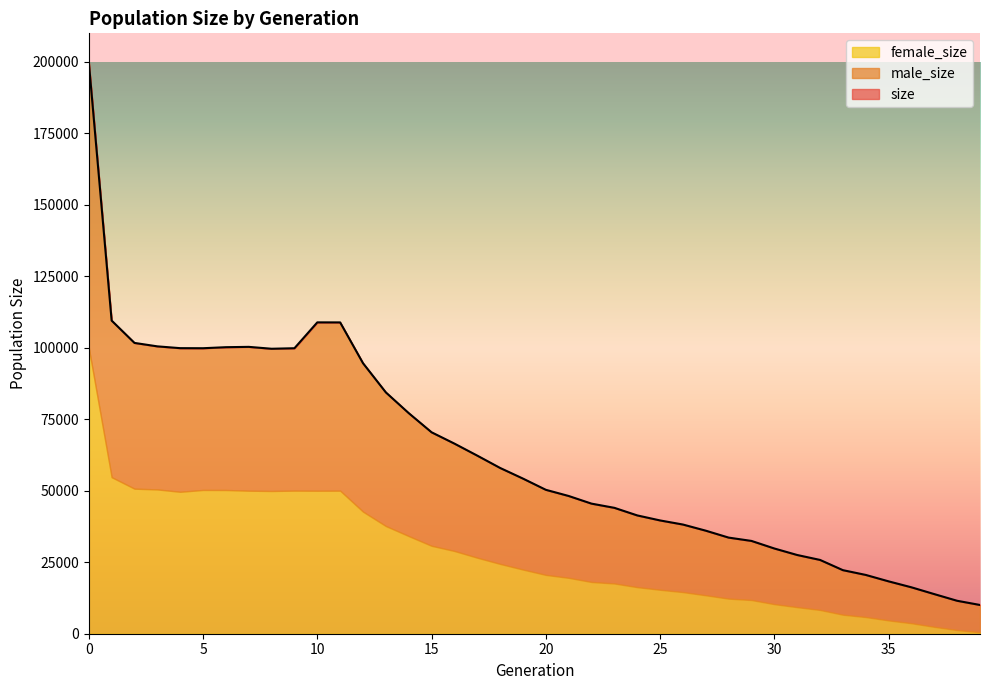

Which series has the largest total across all categories?

size